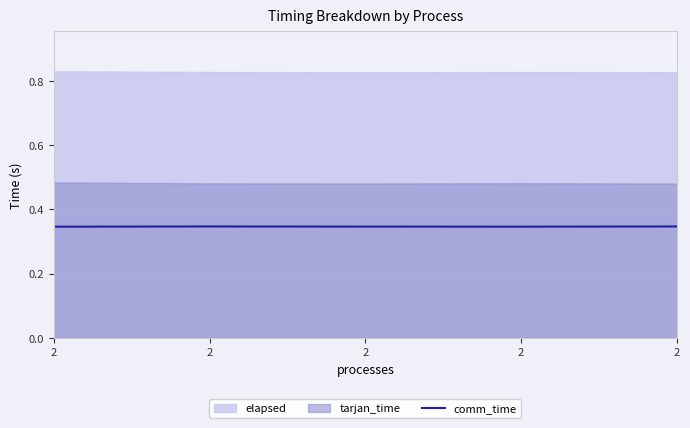

Does the chart display data point markers on the line(s)?

No